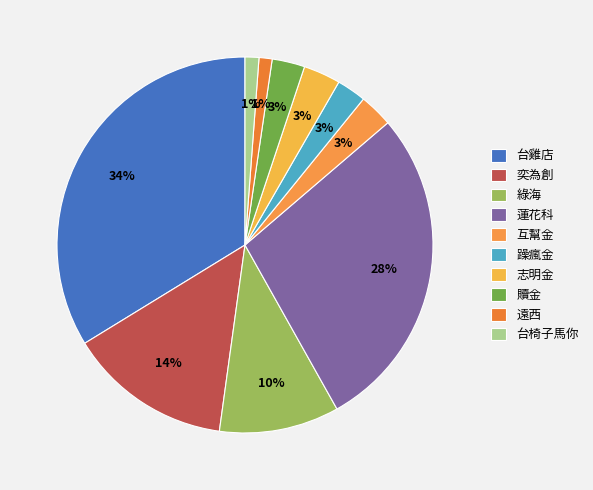

To the nearest percent, what portion does 志明金 represent?

3%